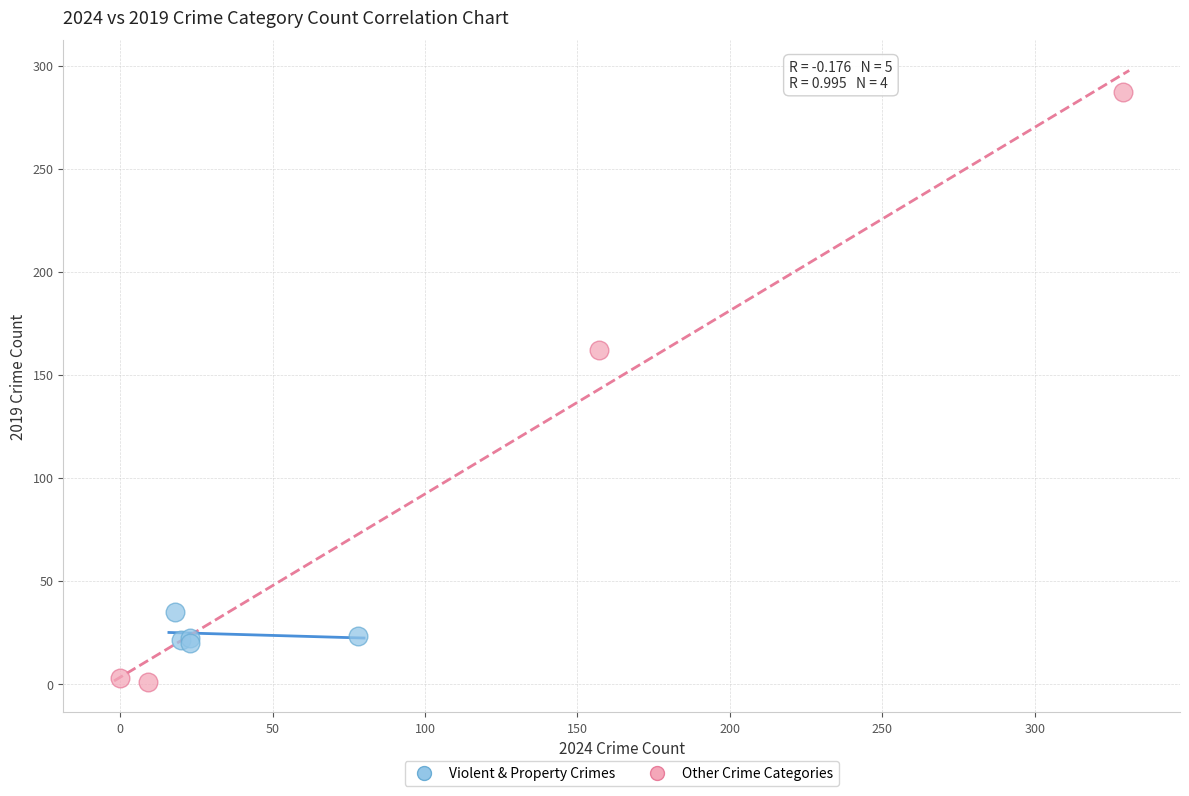

Which series contains the highest Y value?

Other Crime Categories